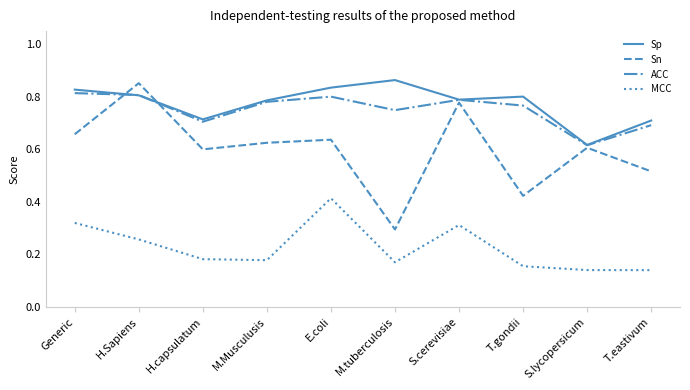

At which label does Sn reach its minimum?

M.tuberculosis